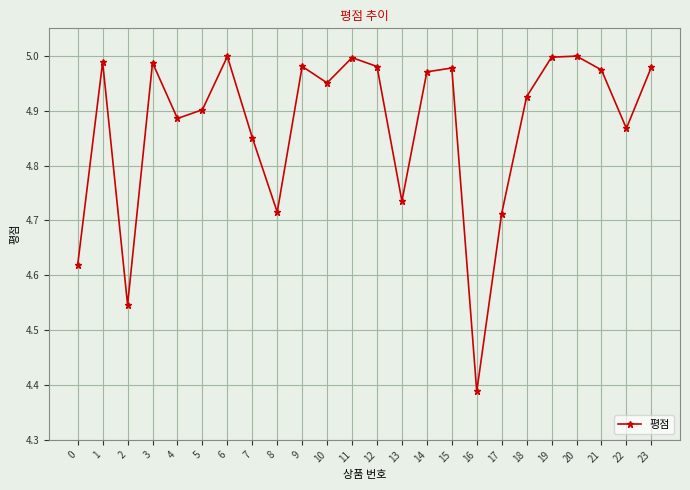

True or false: there are more than 1 points higher than both neighbors.

True